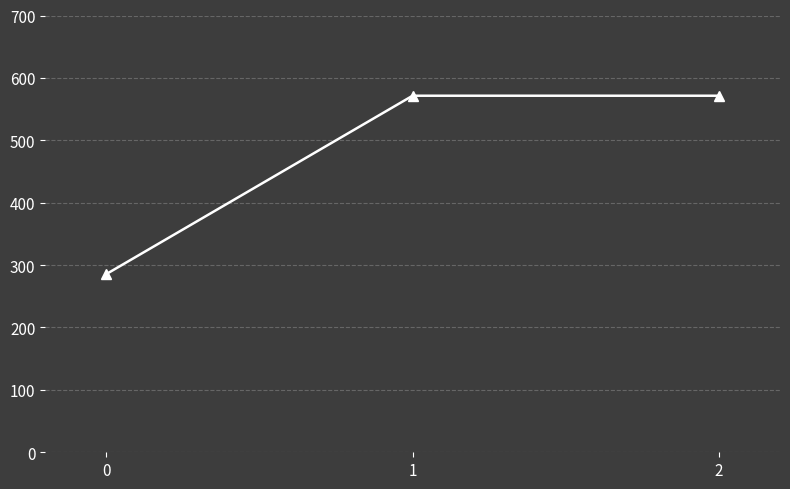

Count the number of categories in the chart.

3